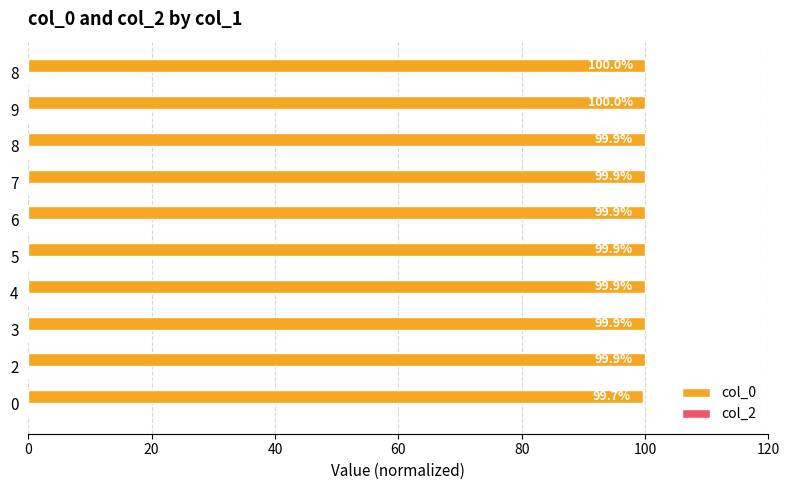

How many data points does each series have?

10